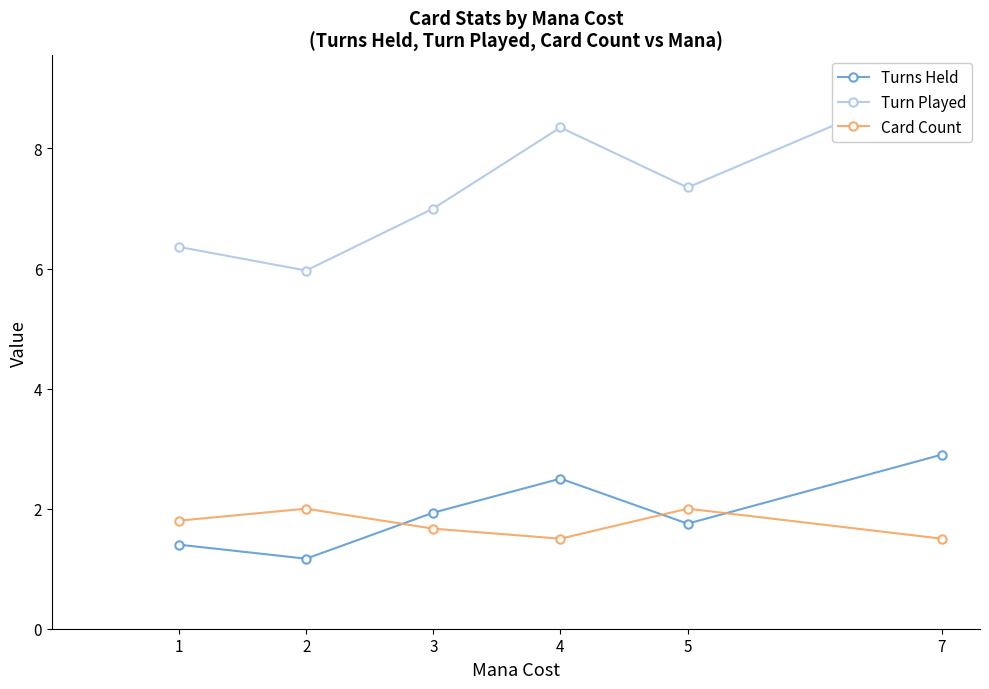

Which series has the largest range (max minus min)?

Turn Played